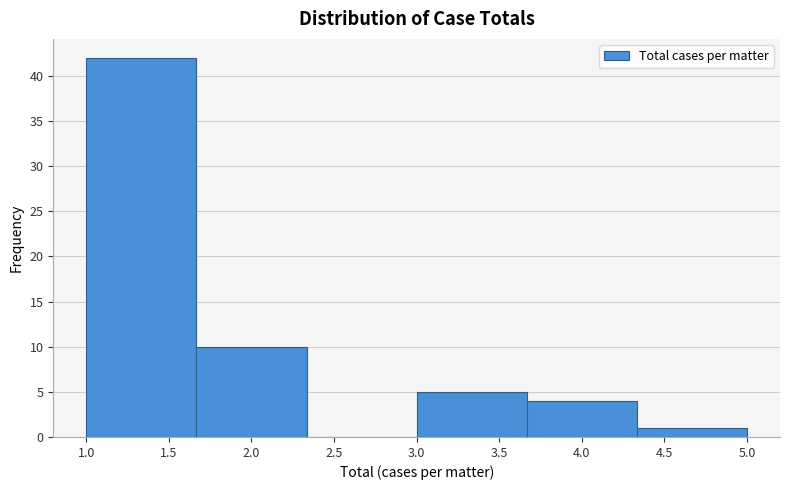

What is the height of the bar covering 3.00 to 3.65 on the x-axis? Neither the bar edges nor the heights are printed on the chart, so give them approximately, as read against the axes.

5